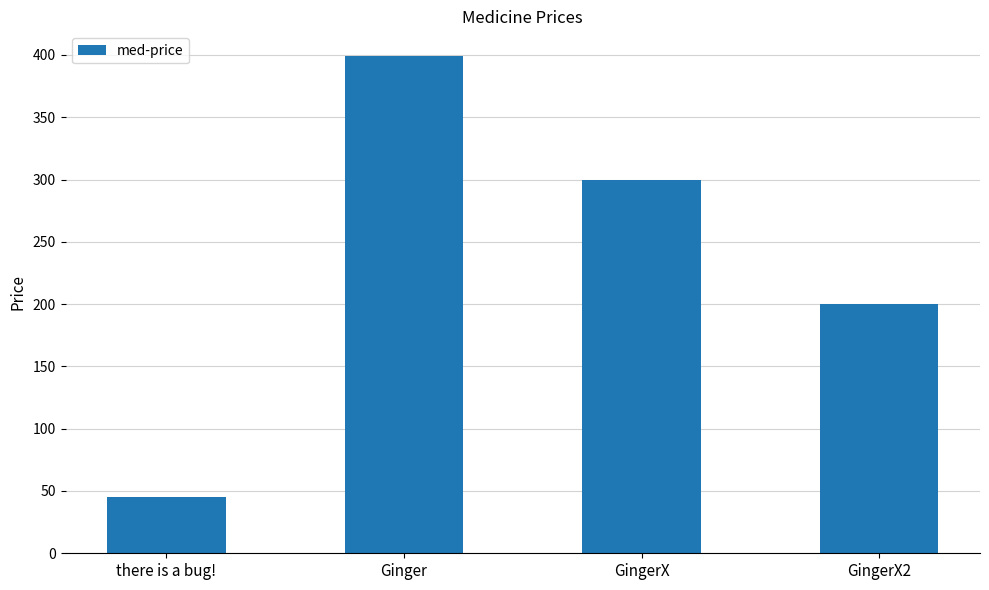

Which category has the lowest value across all series?

there is a bug!